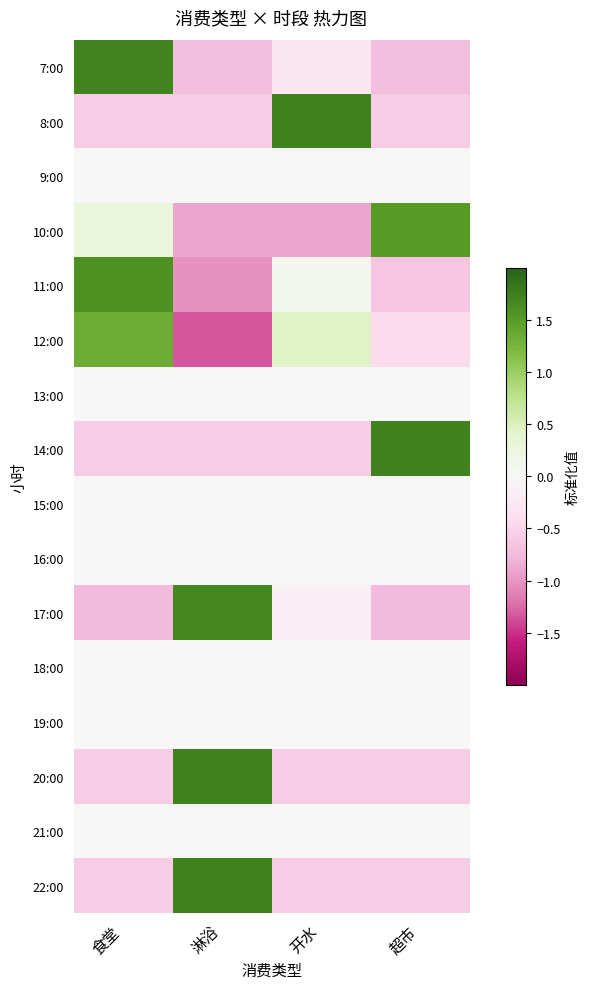

At how many categories does at least one series exceed 0?

4